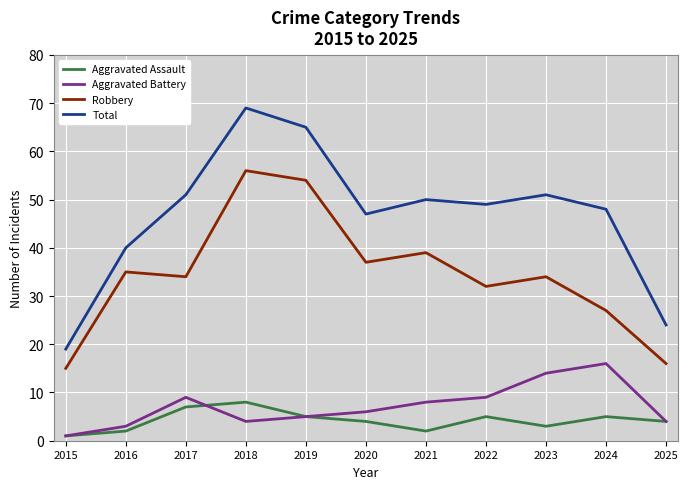

At how many categories does at least one series exceed 22?

10